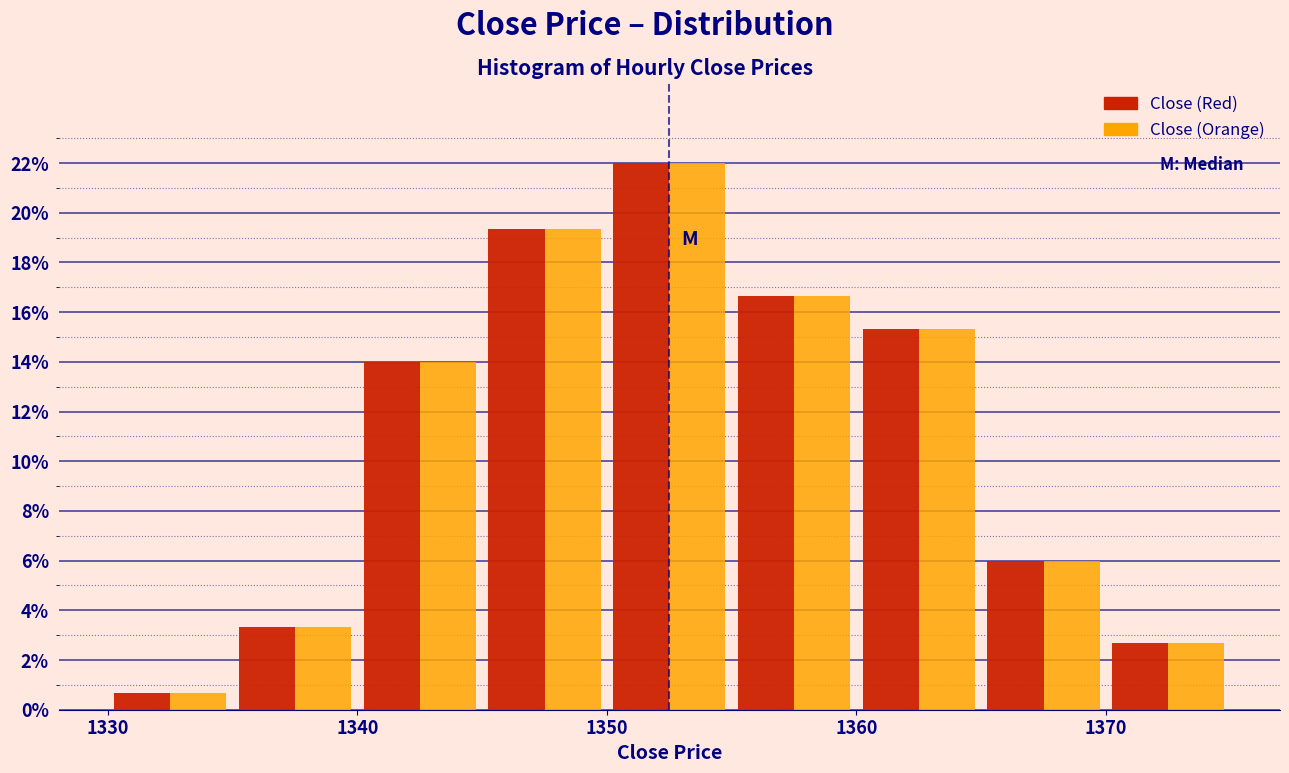

In the Close (Red) series, which range on the x-axis has the tallest bar?

1350 to 1355